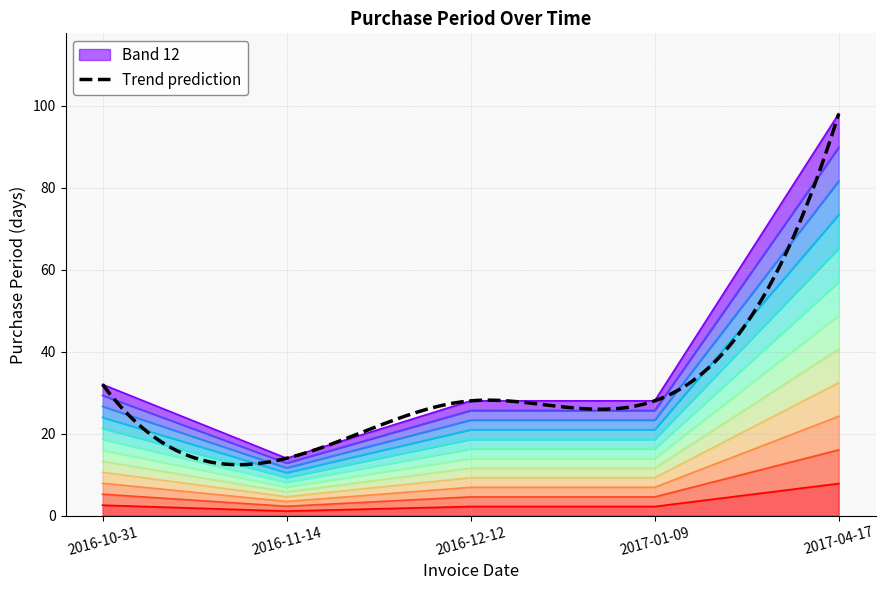

Rank the categories by value from lowest to highest.

2016-11-14, 2016-12-12, 2017-01-09, 2016-10-31, 2017-04-17